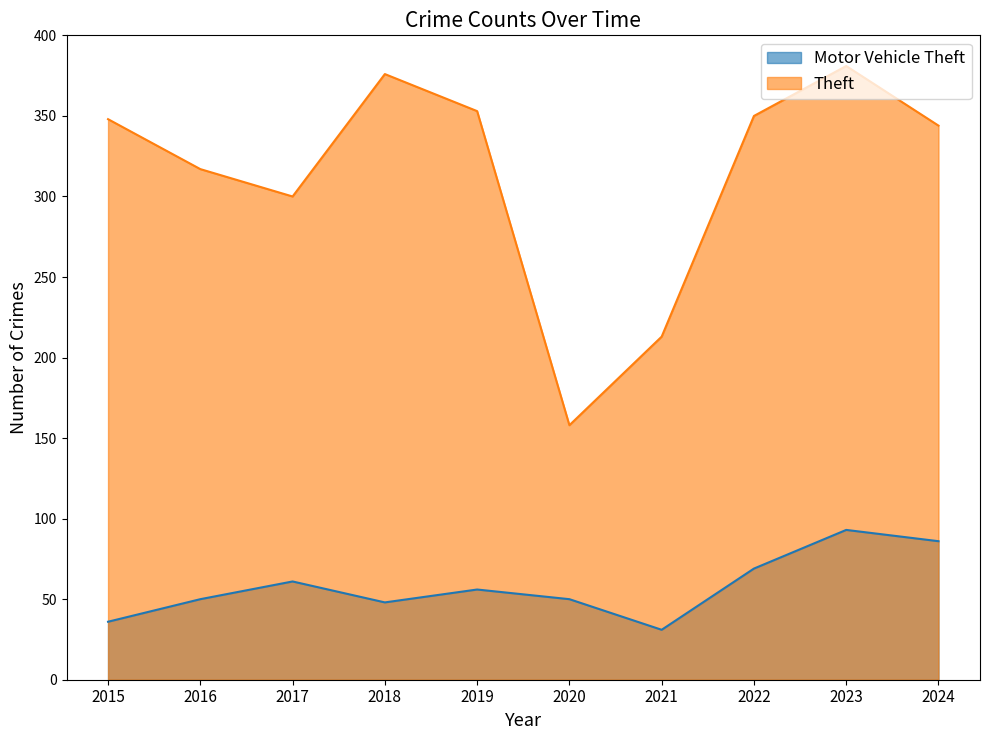

What is the maximum value shown in the chart?

381